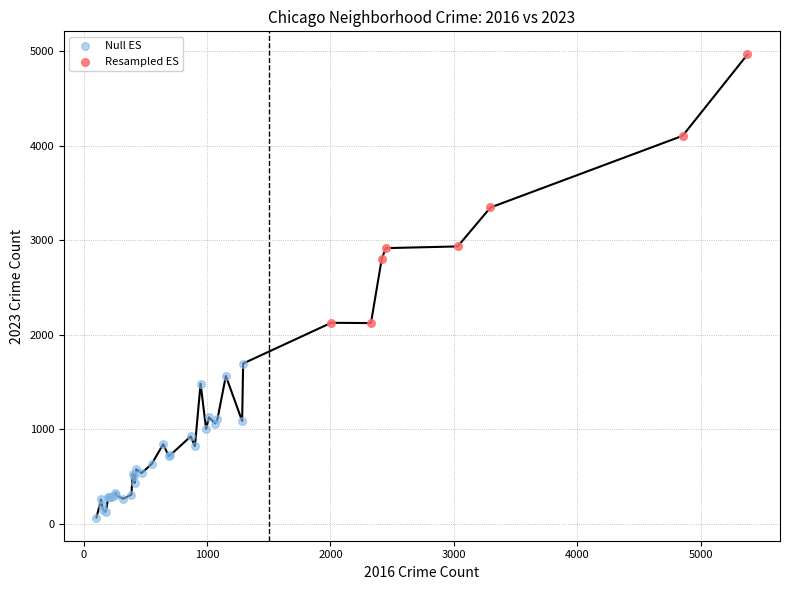

Which series contains the highest Y value?

Resampled ES